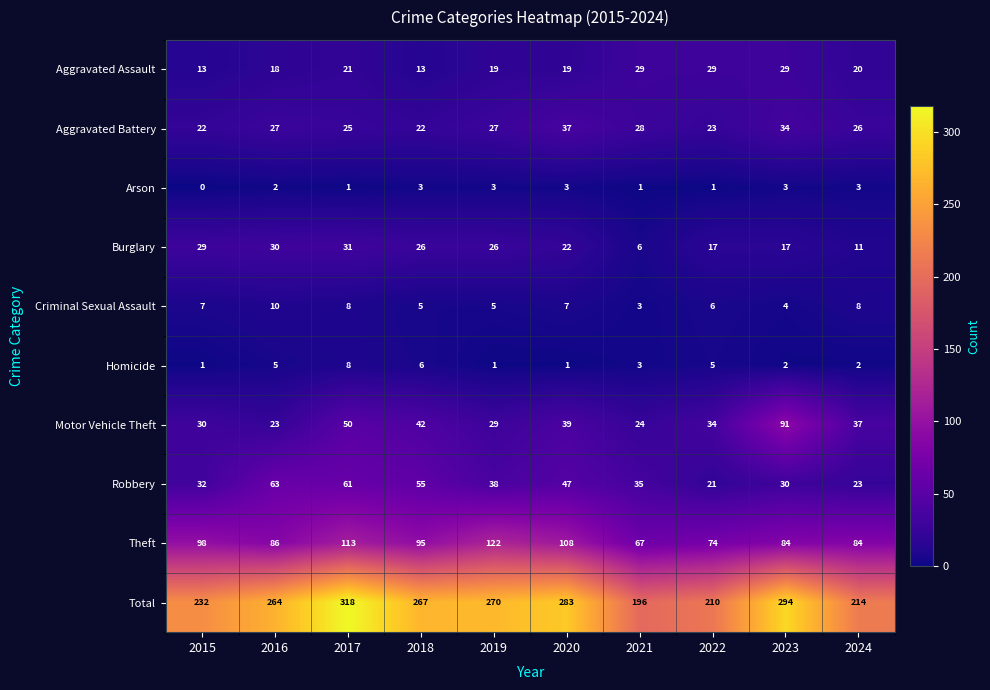

What is the total value across all series at 2020?

566